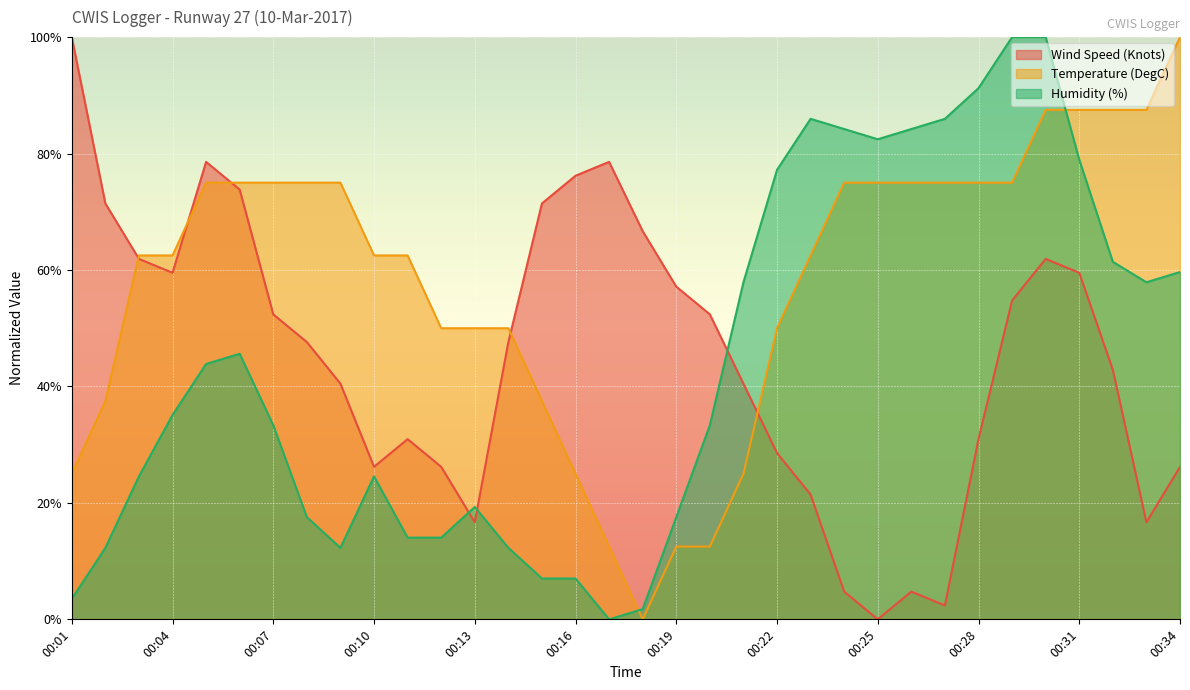

Is the value of Humidity (%) at 00:02 greater than the value of Wind Speed (Knots) at 00:01?

No